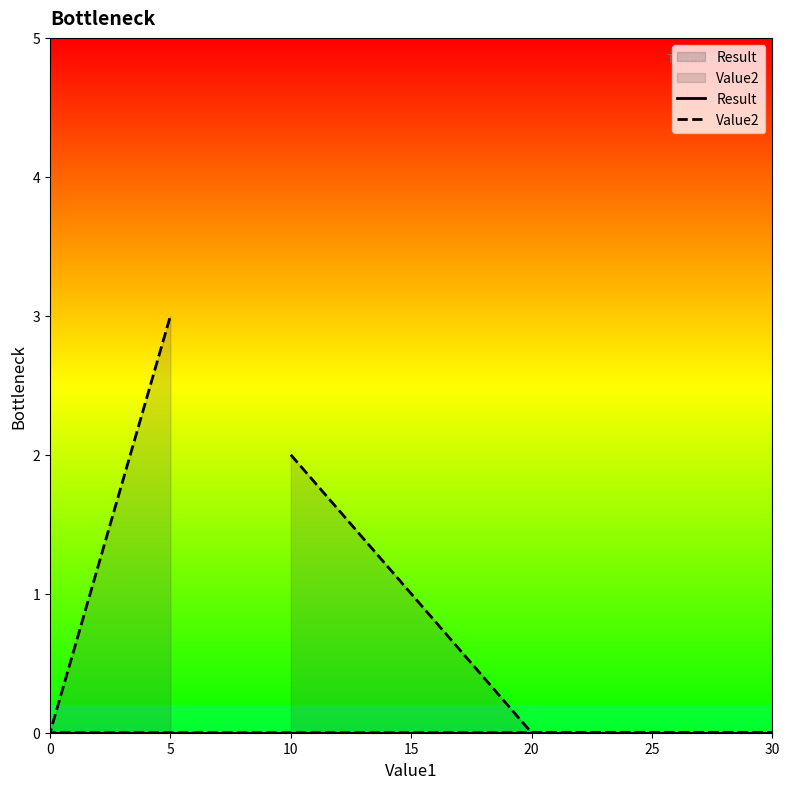

The Value2 series shows 2 at 10. True or false?

True